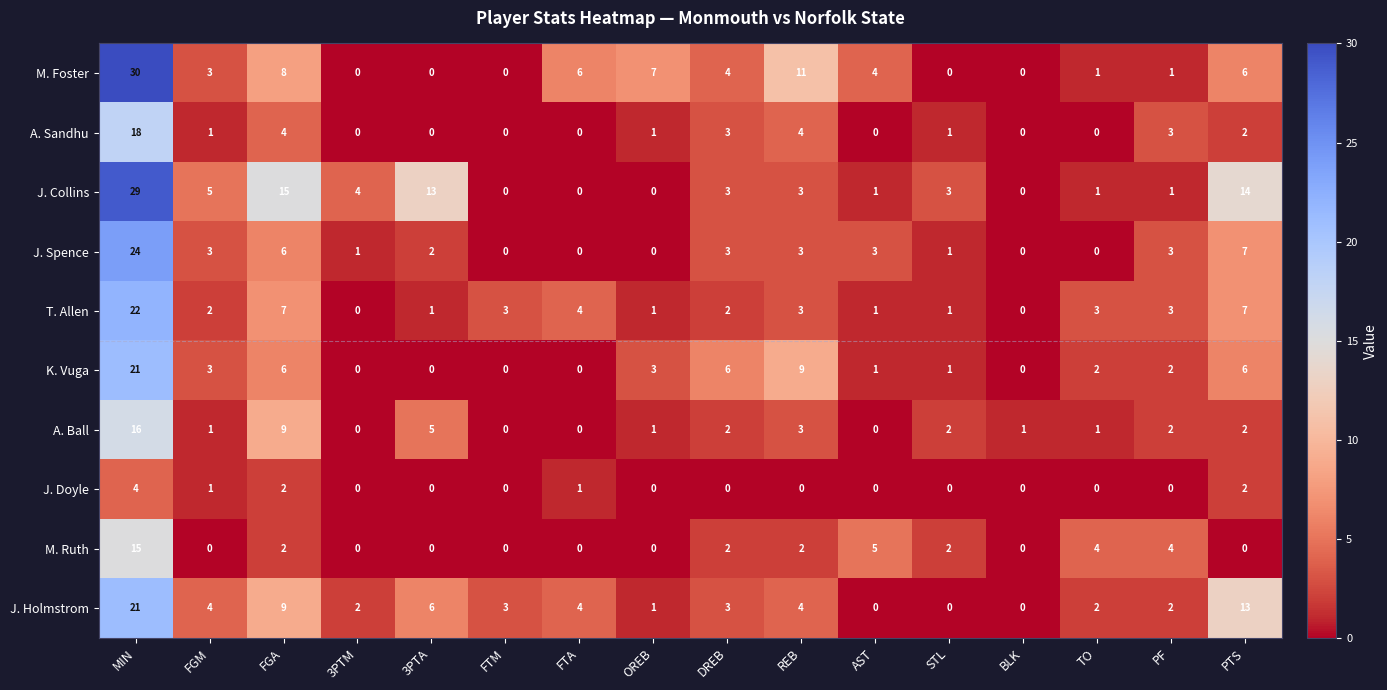

At how many categories does at least one series exceed 27?

1